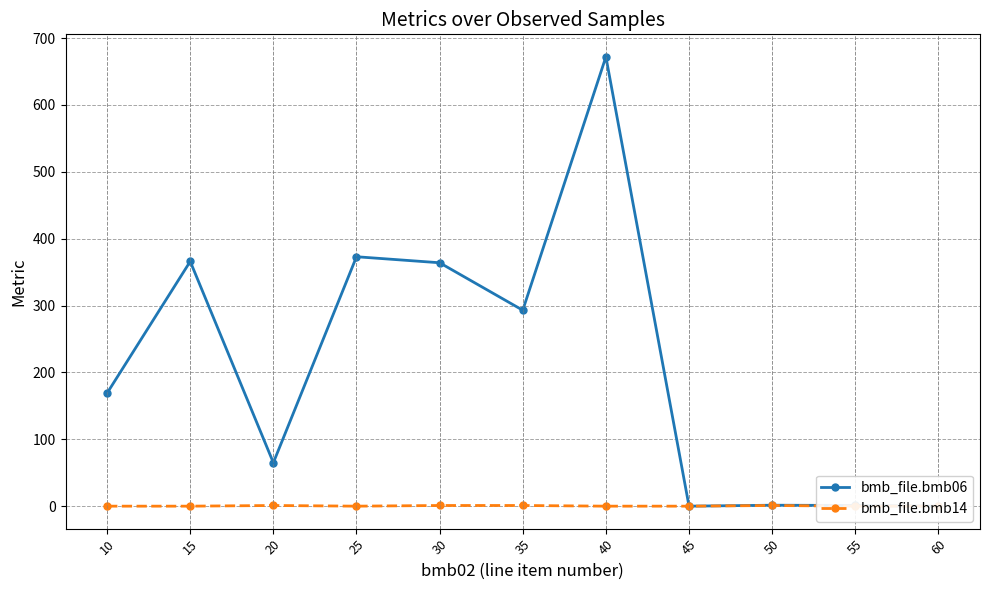

What is the average value of the bmb_file.bmb14 series?

0.4